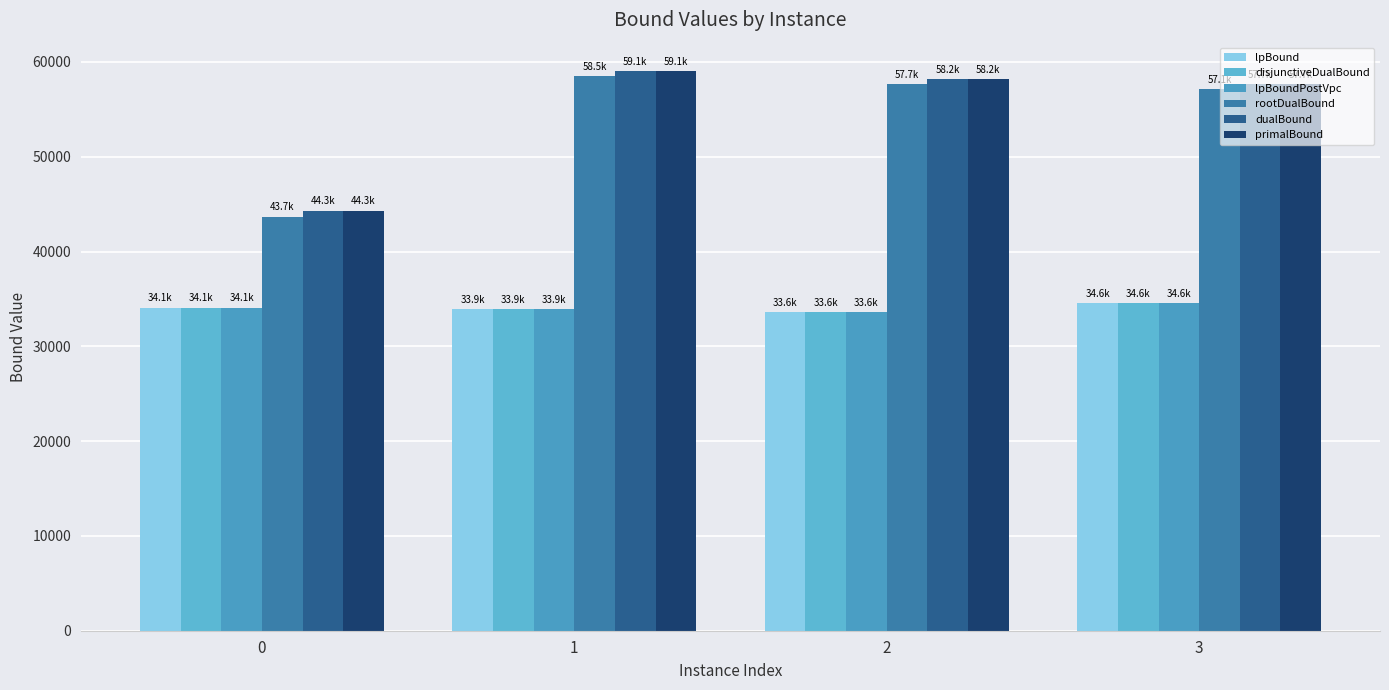

Is it true that lpBoundPostVpc equals 22721.5 at 1?

False